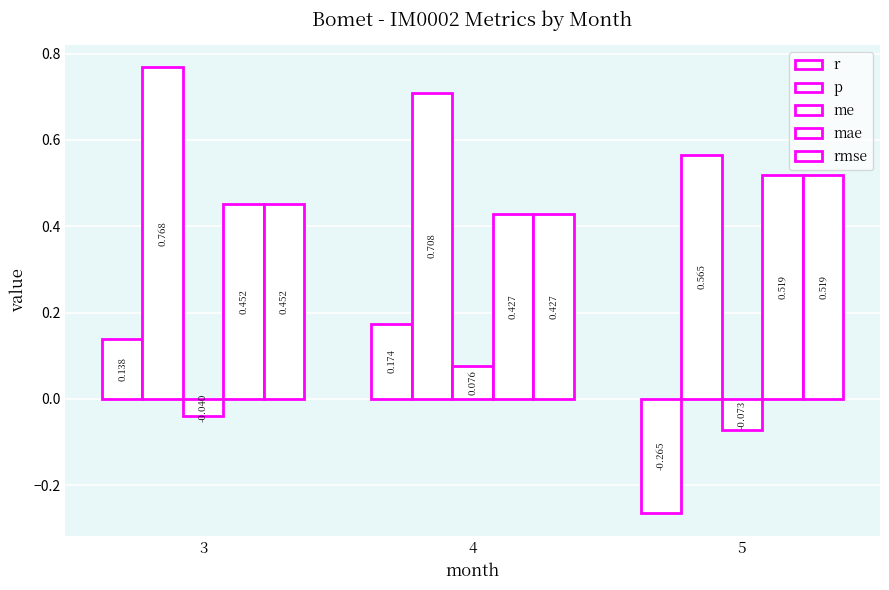

How many bars are there in each group?

5